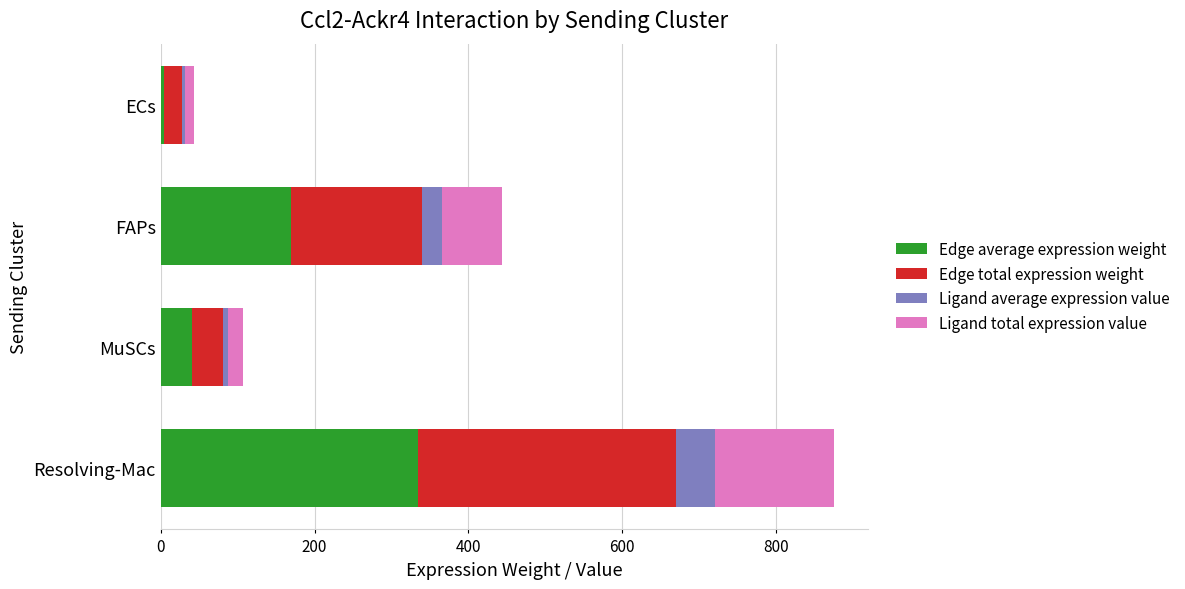

What is the average value of the Edge average expression weight series?

137.2